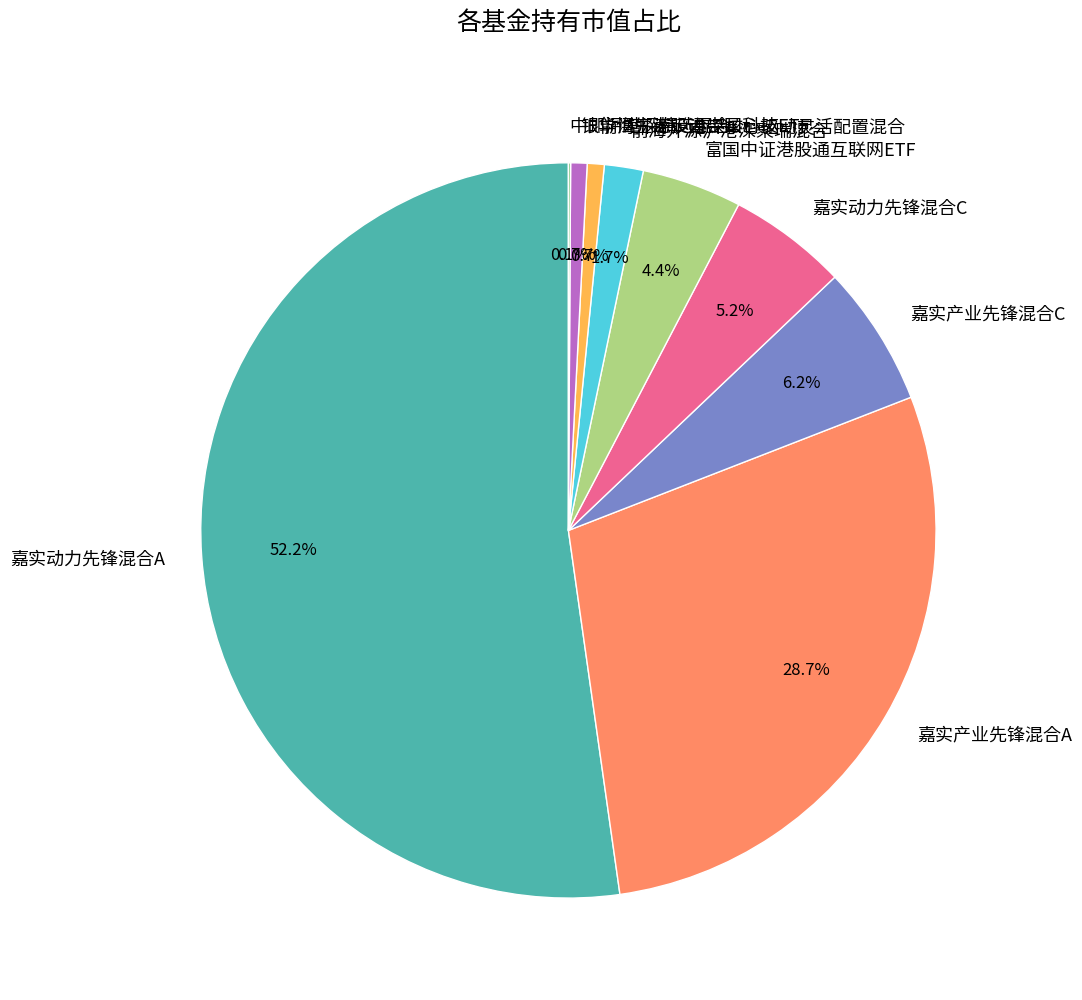

How much of the chart is everything except 嘉实产业先锋混合A?

71.3%